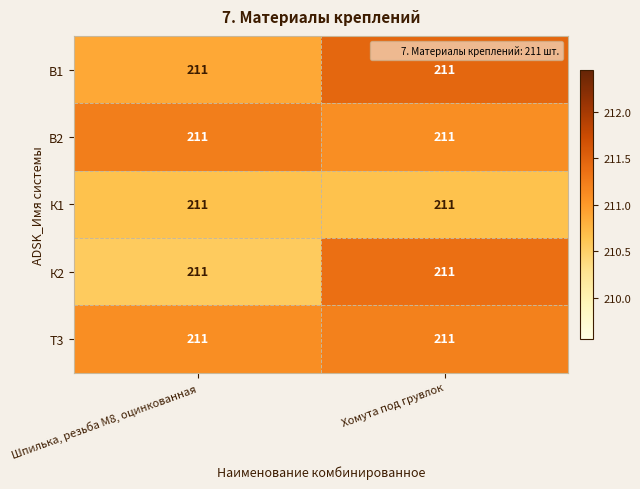

What is the difference between the К2 values at Шпилька, резьба M8, оцинкованная and Хомута под грувлок?

0.8